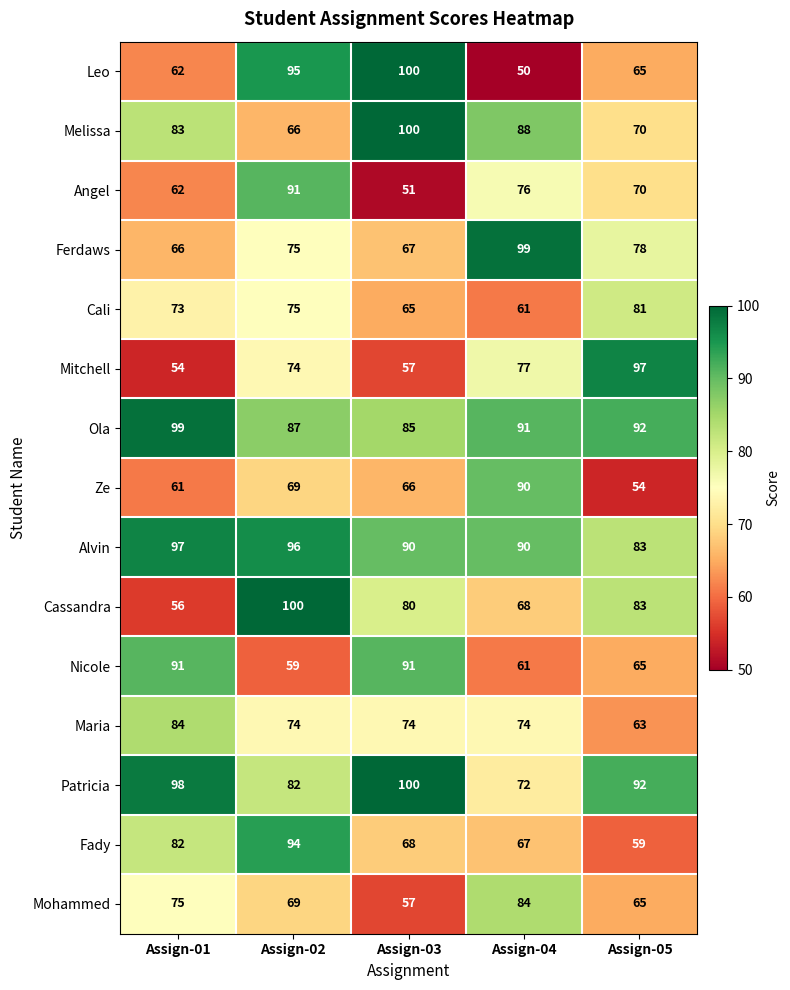

At which category is the sum across all series the highest?

Assign-02